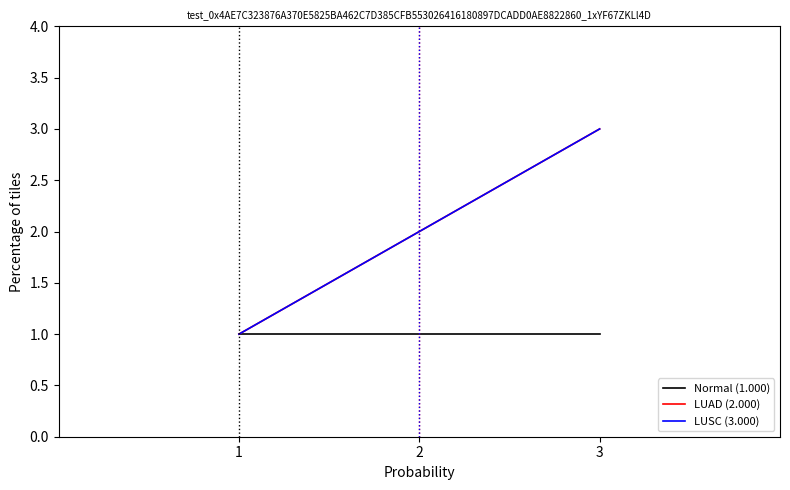

Which label corresponds to the smallest value in the chart?

1